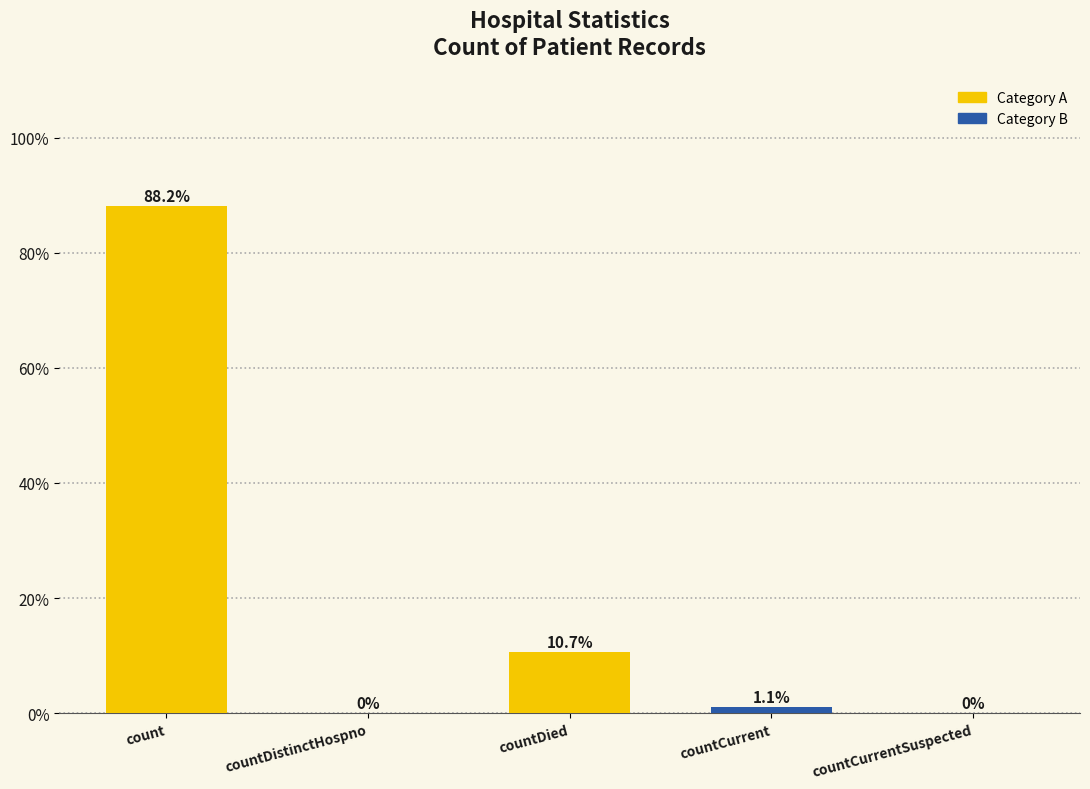

Which category has the highest value across all series?

count